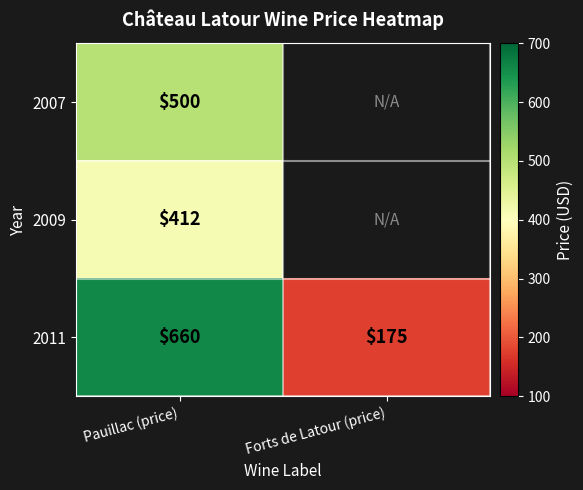

Rank the categories by 2011 value from highest to lowest.

Pauillac (price), Forts de Latour (price)